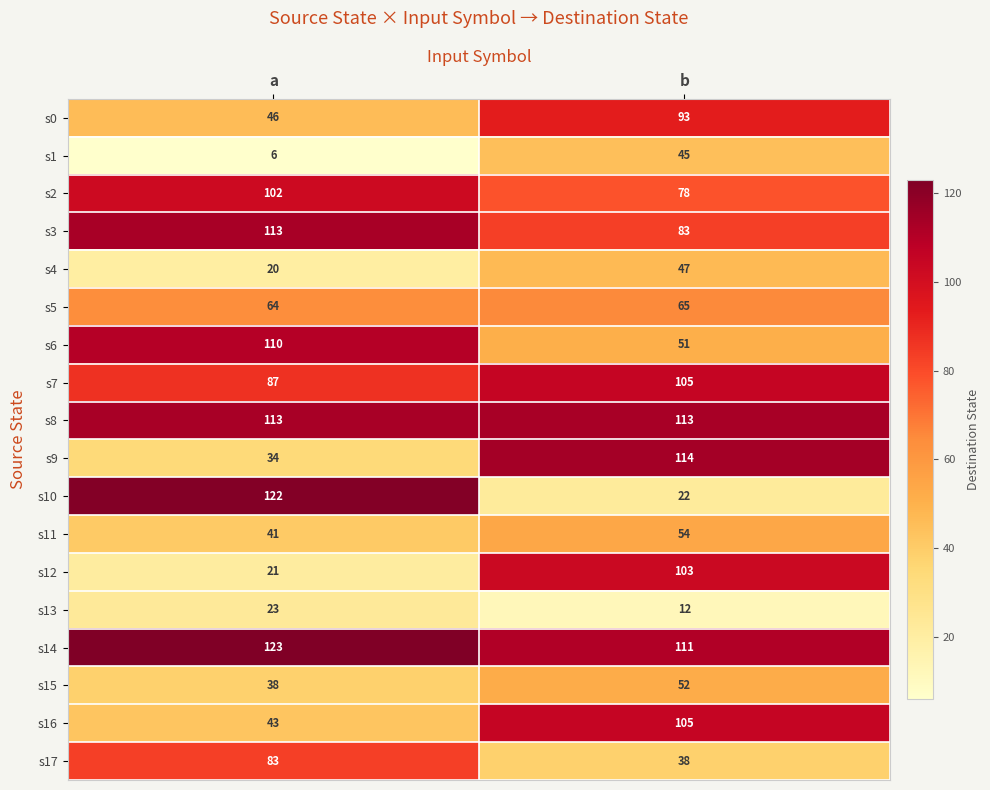

Which category has the highest value across all series?

a